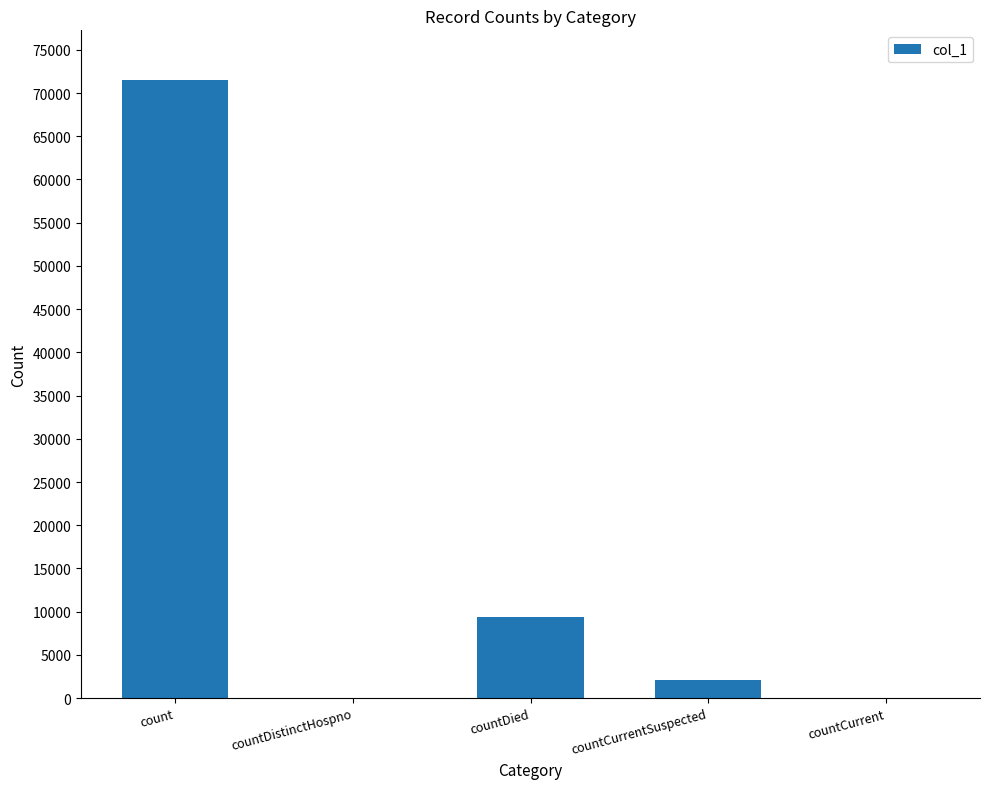

What is the average value?

16599